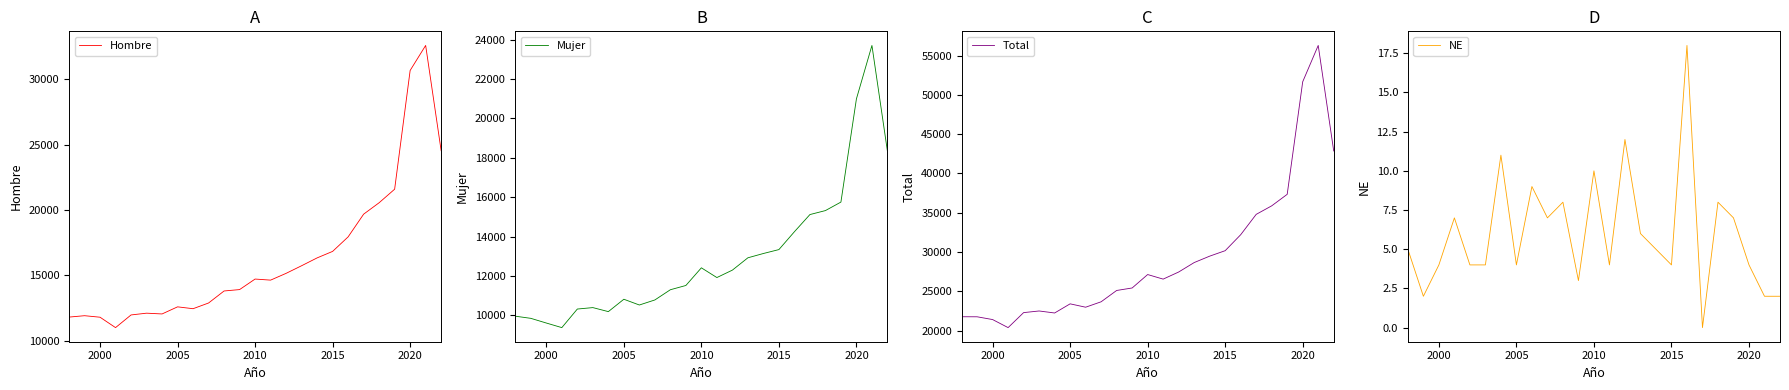

What is the lowest value of the Hombre series?

10988